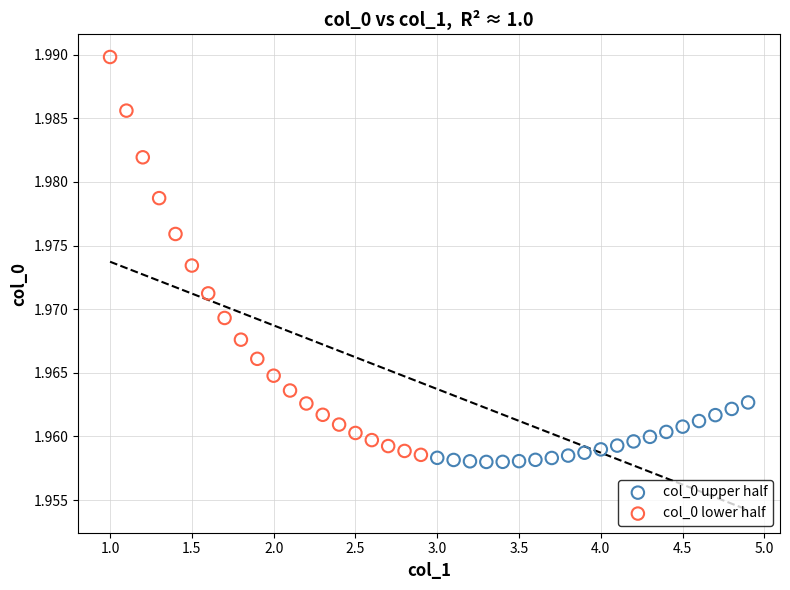

Which series contains the highest Y value?

col_0 lower half